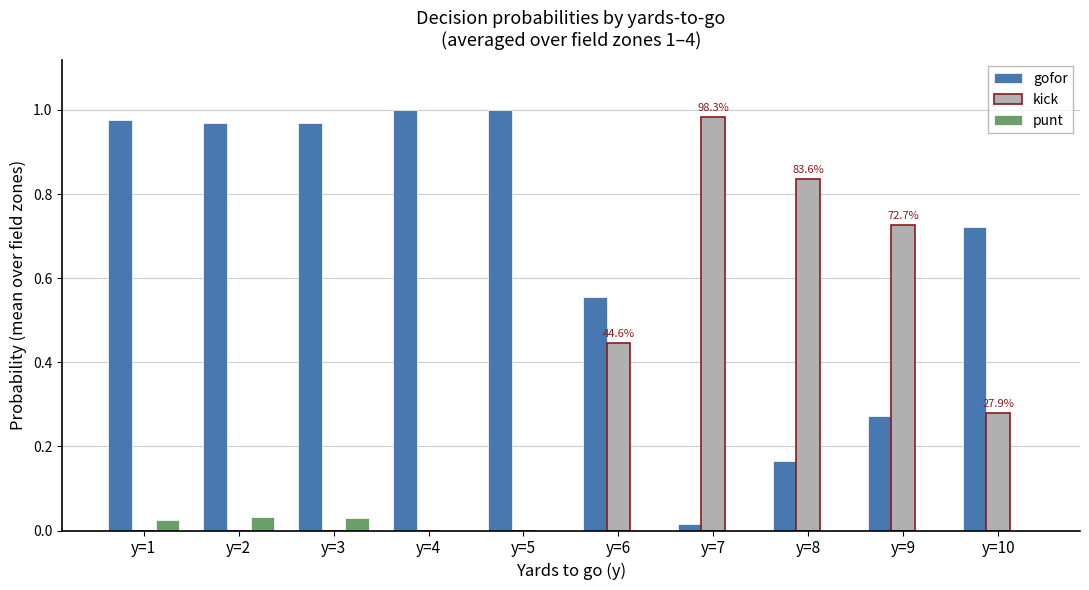

Is the value of gofor at y=6 greater than the value of kick at y=6?

Yes